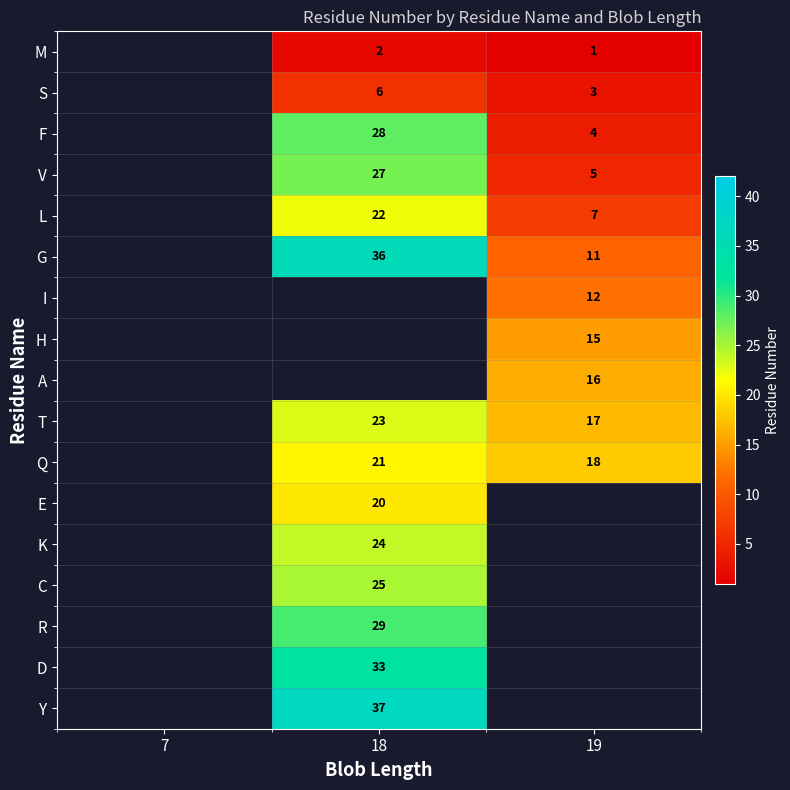

Between 7 and 18, which is larger?

18